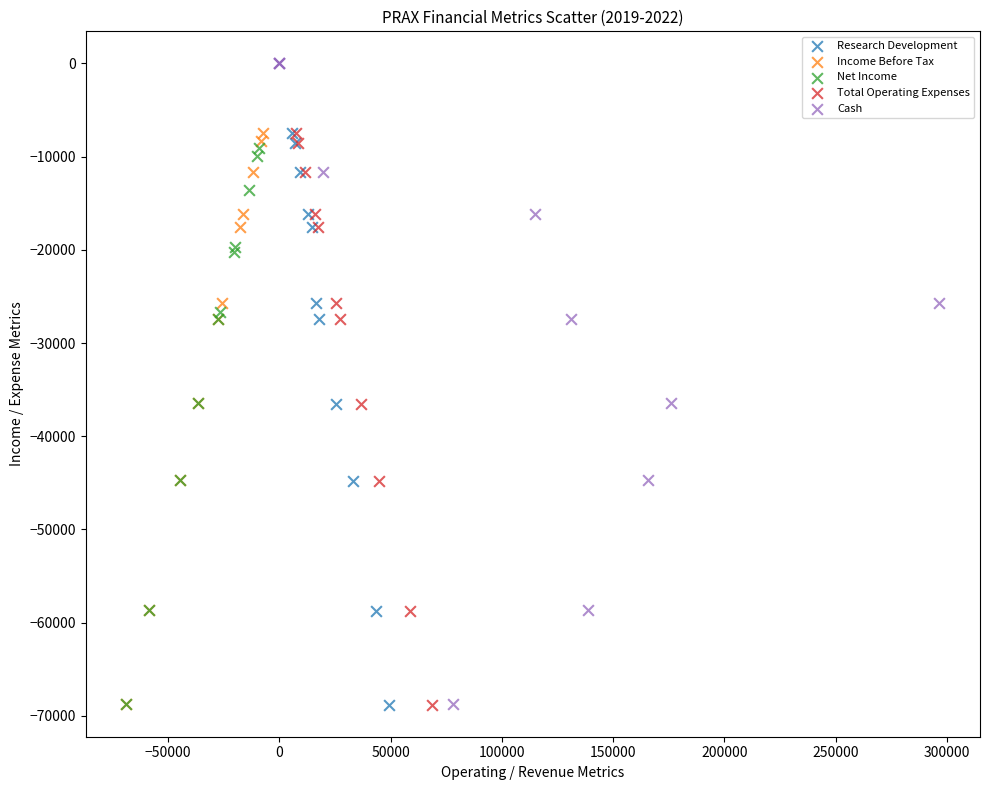

What are all the series names shown in the legend?

Research Development, Income Before Tax, Net Income, Total Operating Expenses, Cash